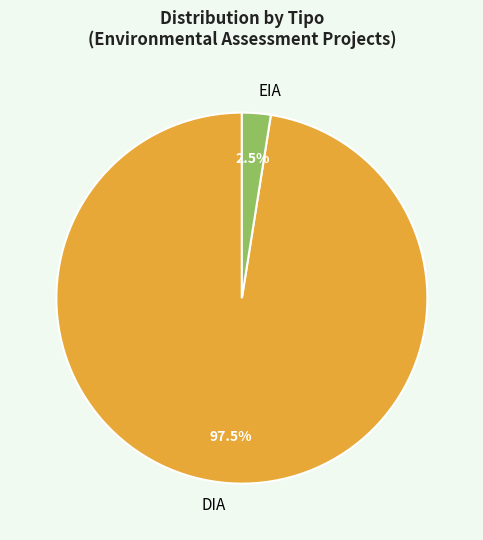

True or false: DIA accounts for 89% of the total.

False